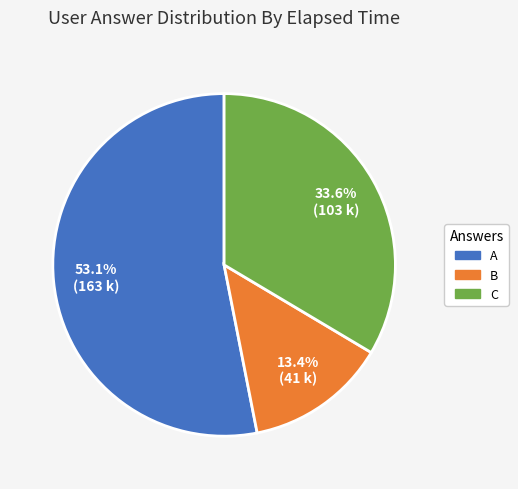

Is there a majority slice in this chart?

Yes